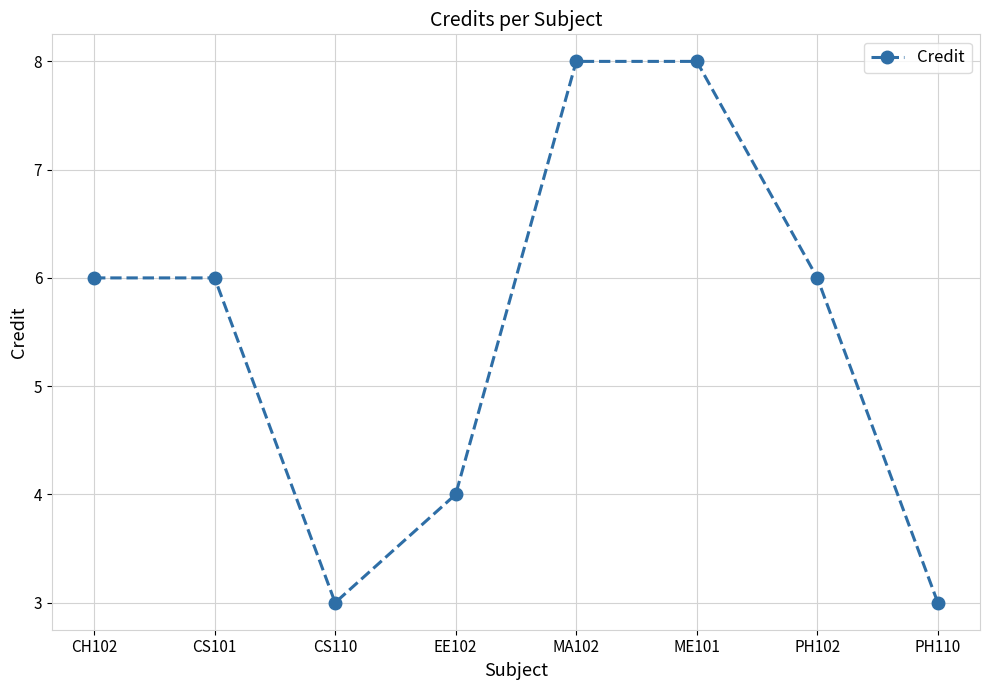

True or false: the data shows 4 at MA102.

False